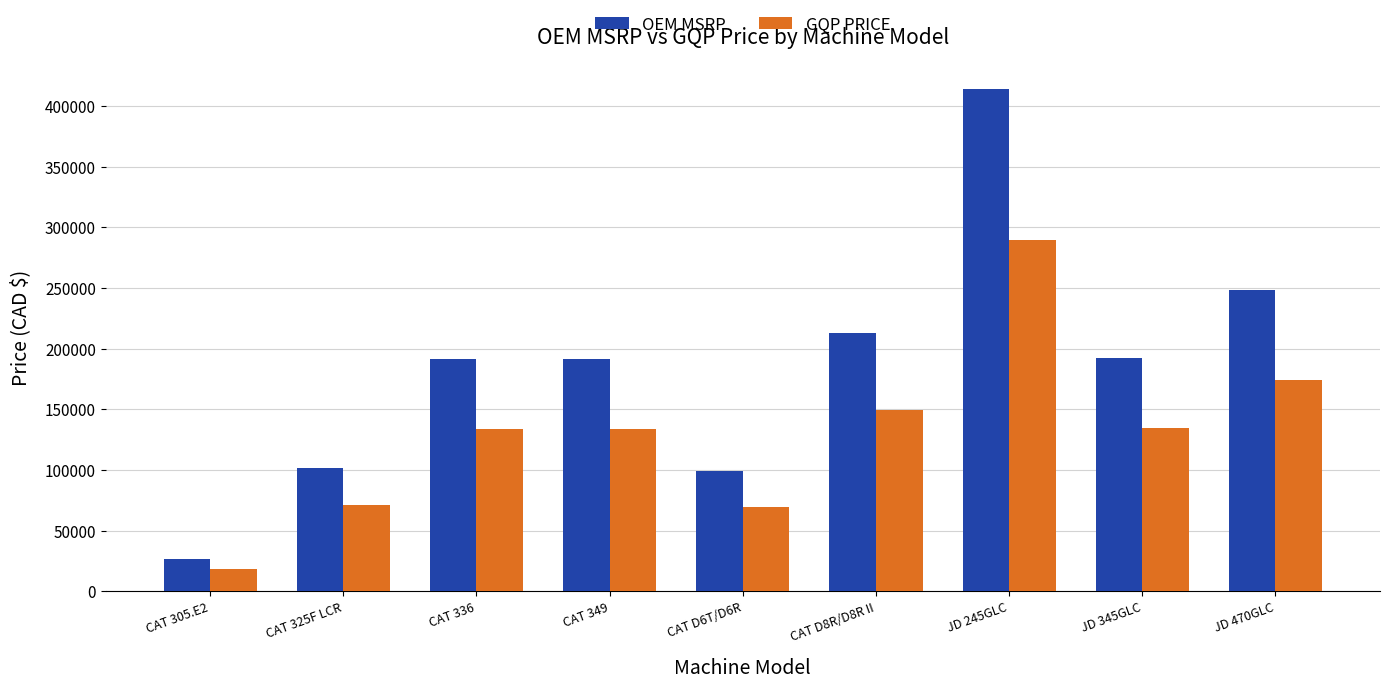

What is the difference between the highest and lowest values at CAT 349?

57418.0